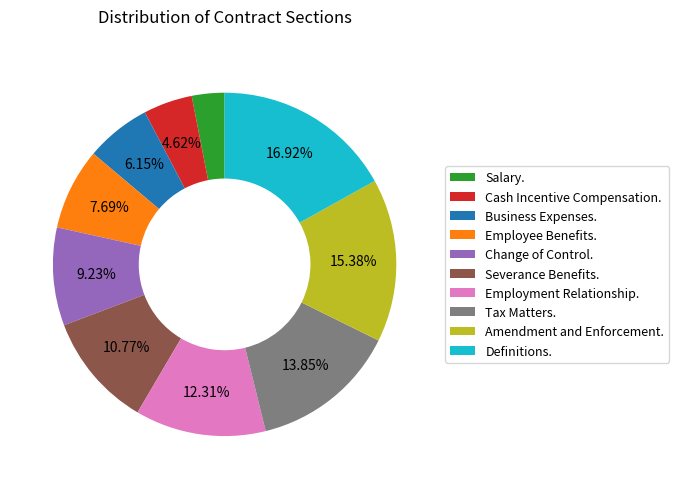

Is there any slice that represents more than half of the pie?

No